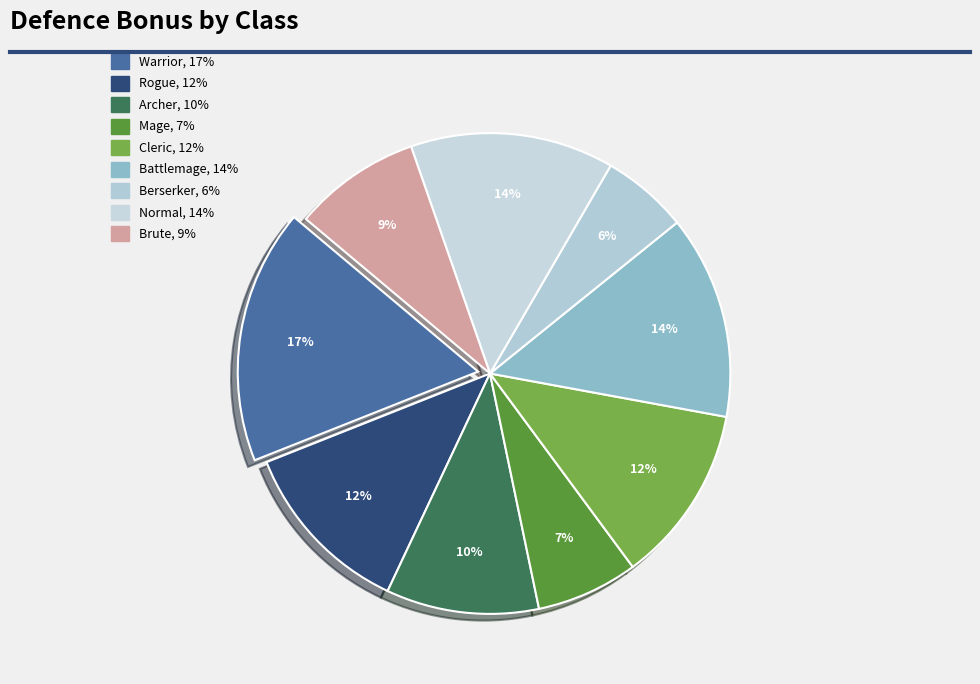

How many slices are in this pie chart?

9